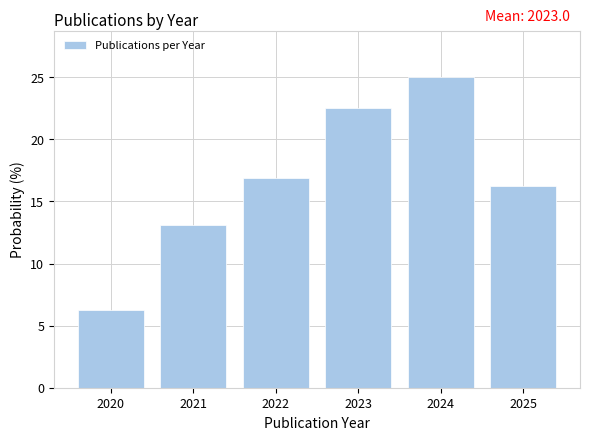

Over which range of the x-axis is the bar tallest?

2023.5 to 2024.5